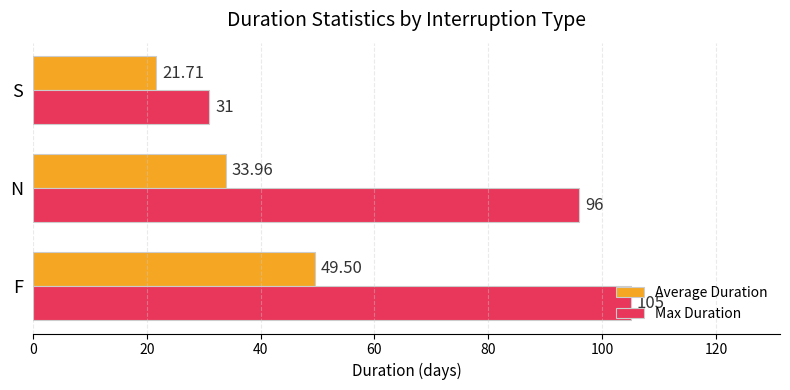

Is the value of Max Duration at N greater than the value of Average Duration at N?

Yes